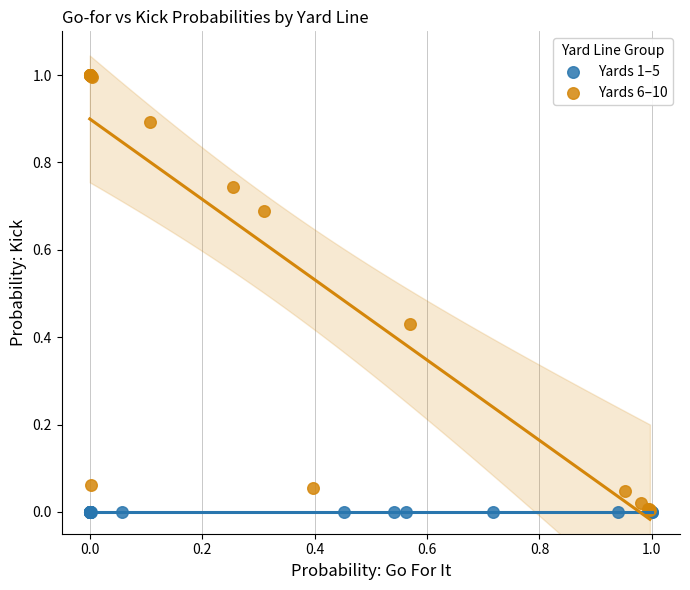

What are all the series names shown in the legend?

Yards 1–5, Yards 6–10